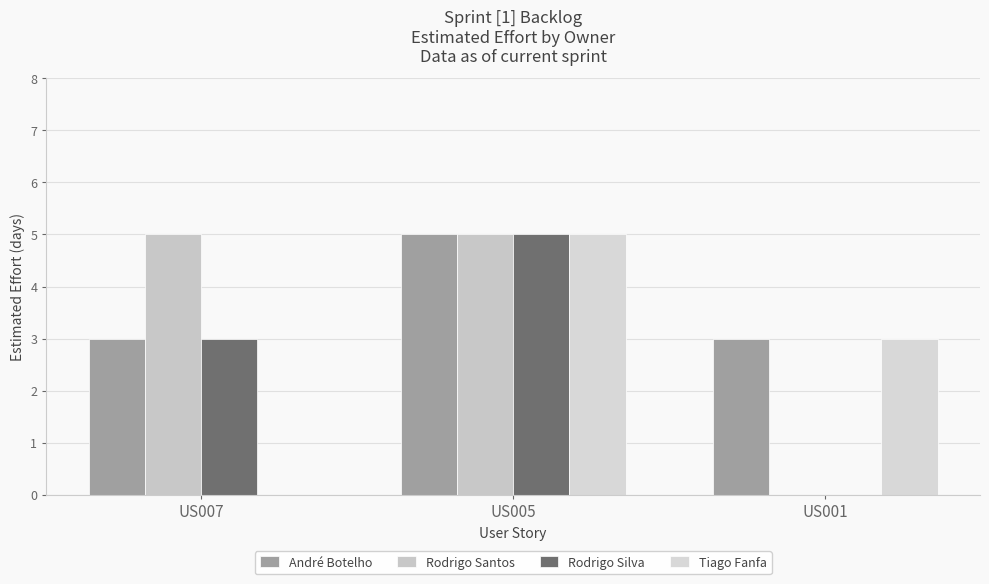

What is the maximum value shown in the chart?

5